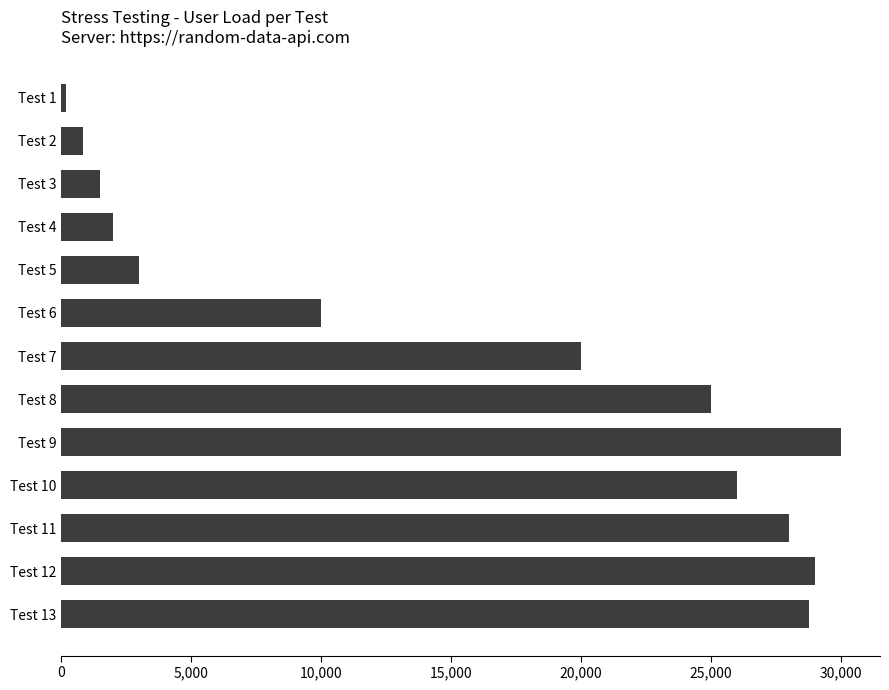

Is it true that the value at Test 13 is 28750.0?

True